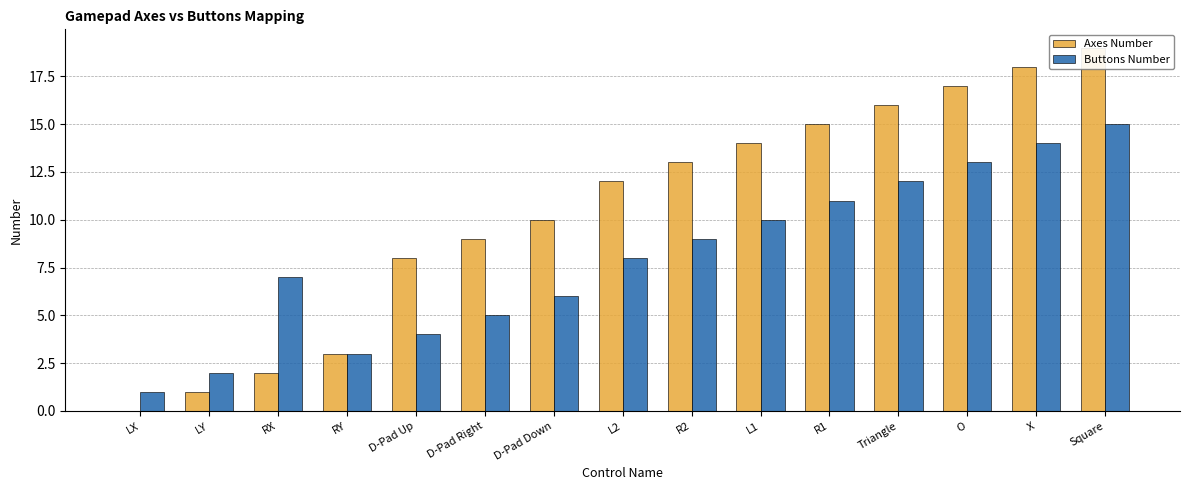

What is the label of the 15th bar from the left?

Square